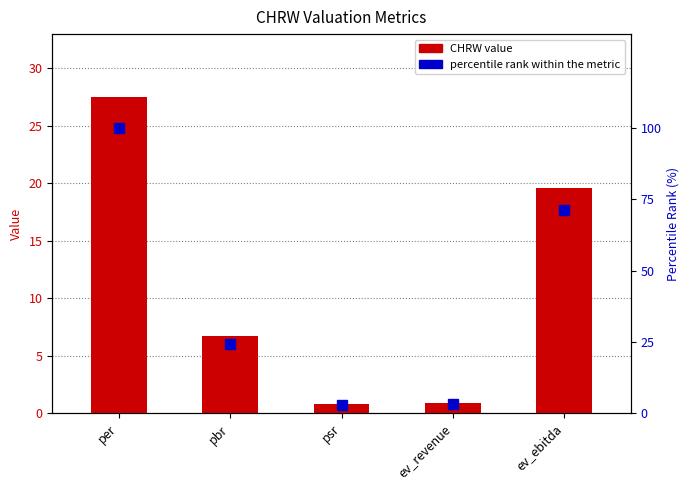

What is the label of the 3rd bar from the right?

psr